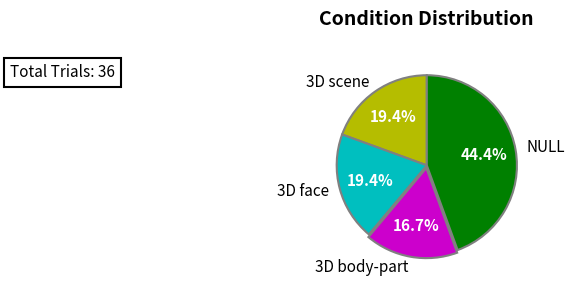

To the nearest percent, what percentage of the pie is 3D body-part?

17%